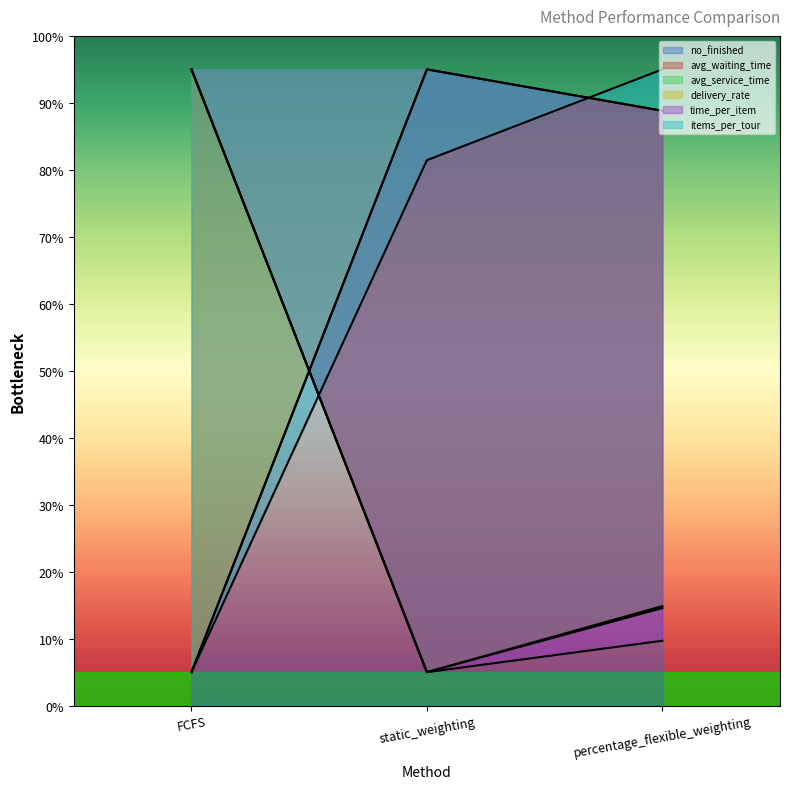

Where is avg_service_time nearest to the value 50?

percentage_flexible_weighting